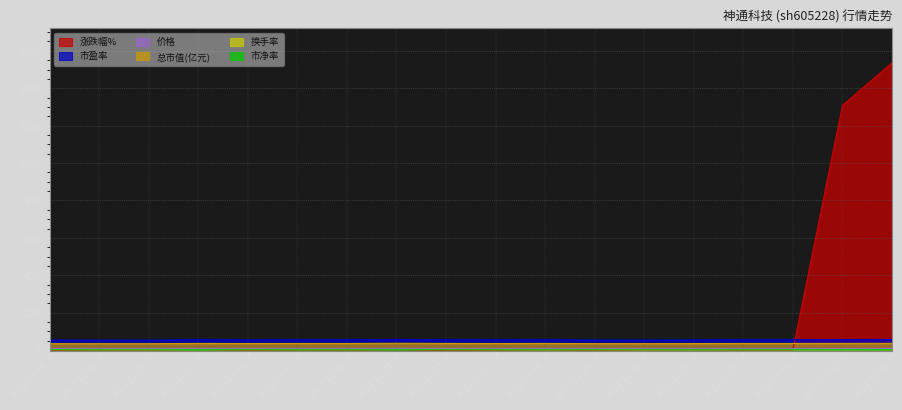

What is the label of the 4th point from the right?

2022-11-30